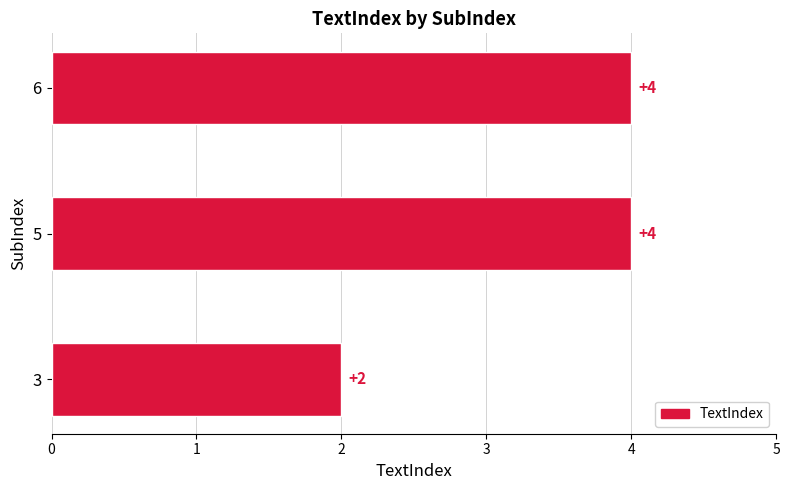

True or false: the data shows 3 at 3.

False